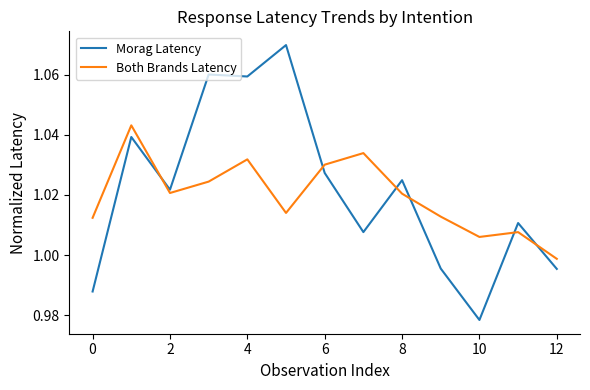

List the series in order of their peak value, highest first.

Morag Latency, Both Brands Latency